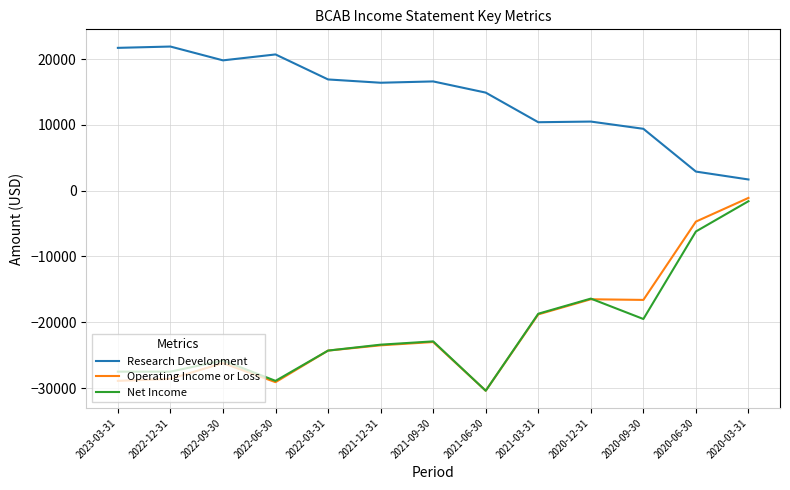

The value of Operating Income or Loss at 2021-09-30 is -23000. True or false?

True